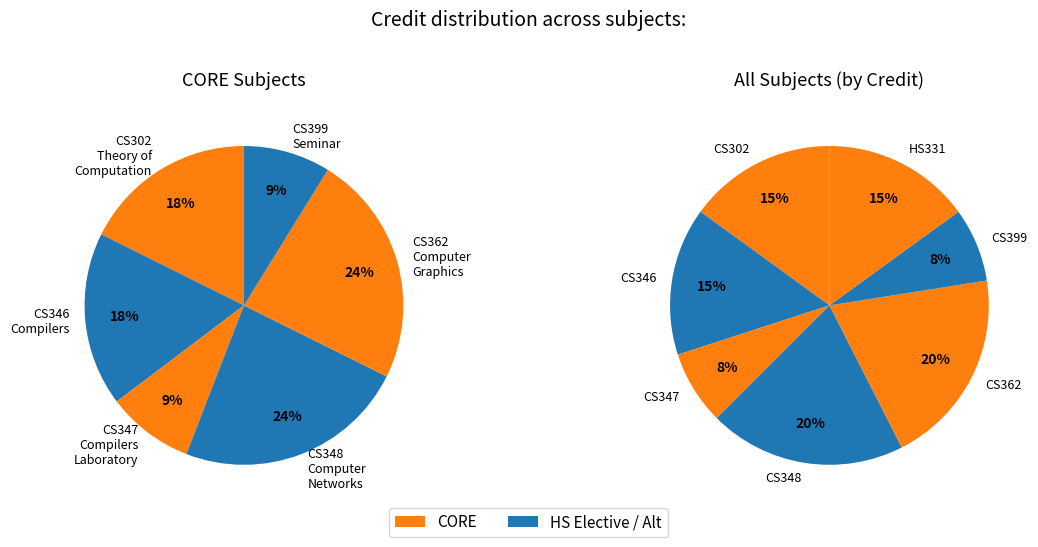

What is the smallest slice in the pie chart?

CS347 Compilers Laboratory